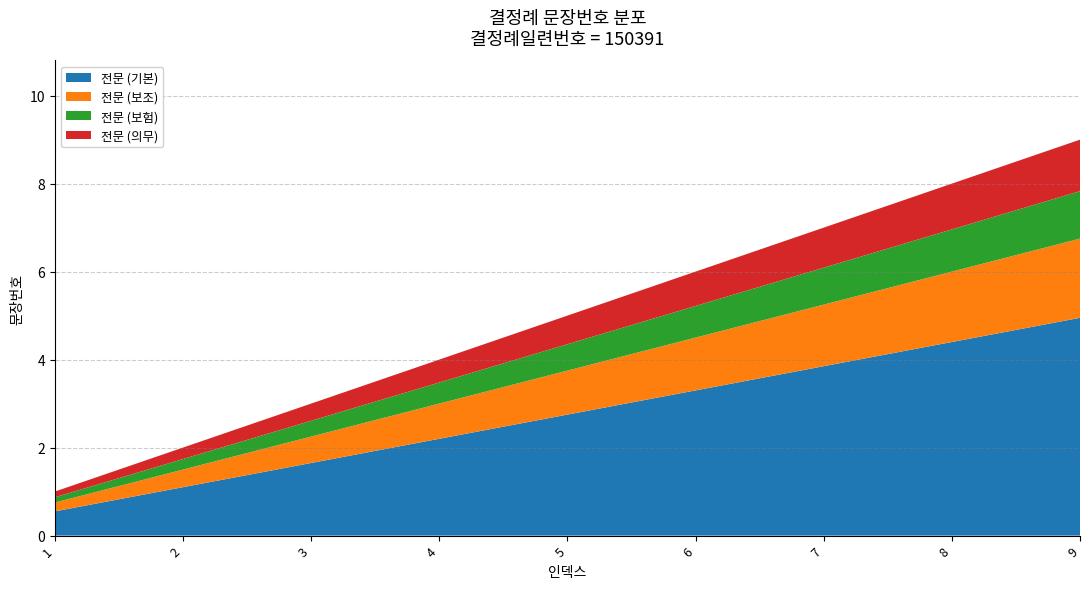

Reading right to left, list all the values displayed in this chart.

9=9	8=8	7=7	6=6	5=5	4=4	3=3	2=2	1=1